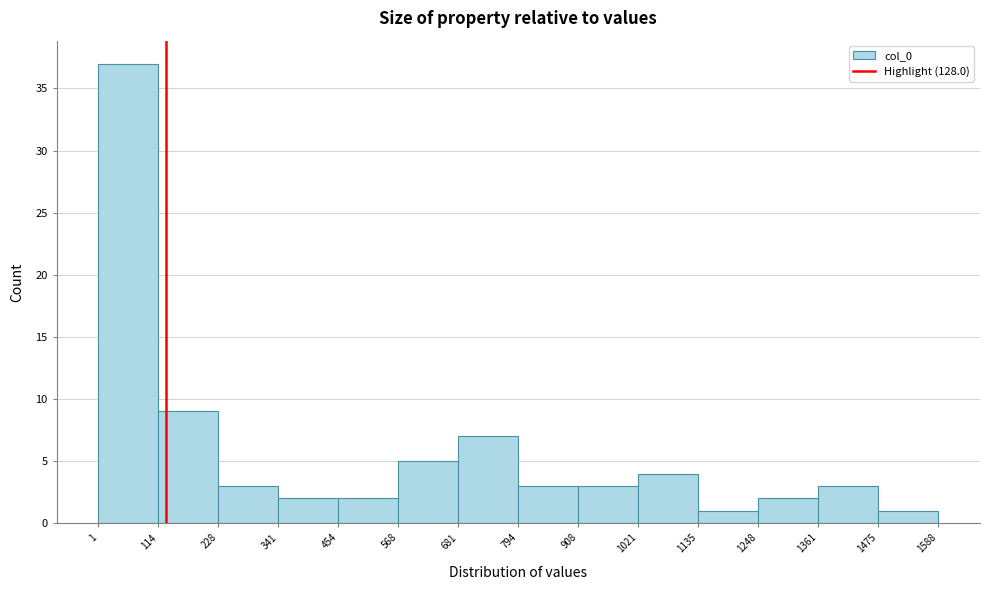

Reading left to right, transcribe this chart: for each bar, give the range it covers on the x-axis and its height. The values are not printed on the chart, so give them approximately, as read against the axis.

1 to 114: 37
114 to 228: 9
228 to 341: 3
341 to 454: 2
454 to 568: 2
568 to 681: 5
681 to 794: 7
794 to 908: 3
908 to 1021: 3
1021 to 1135: 4
1135 to 1248: 1
1248 to 1361: 2
1361 to 1475: 3
1475 to 1588: 1